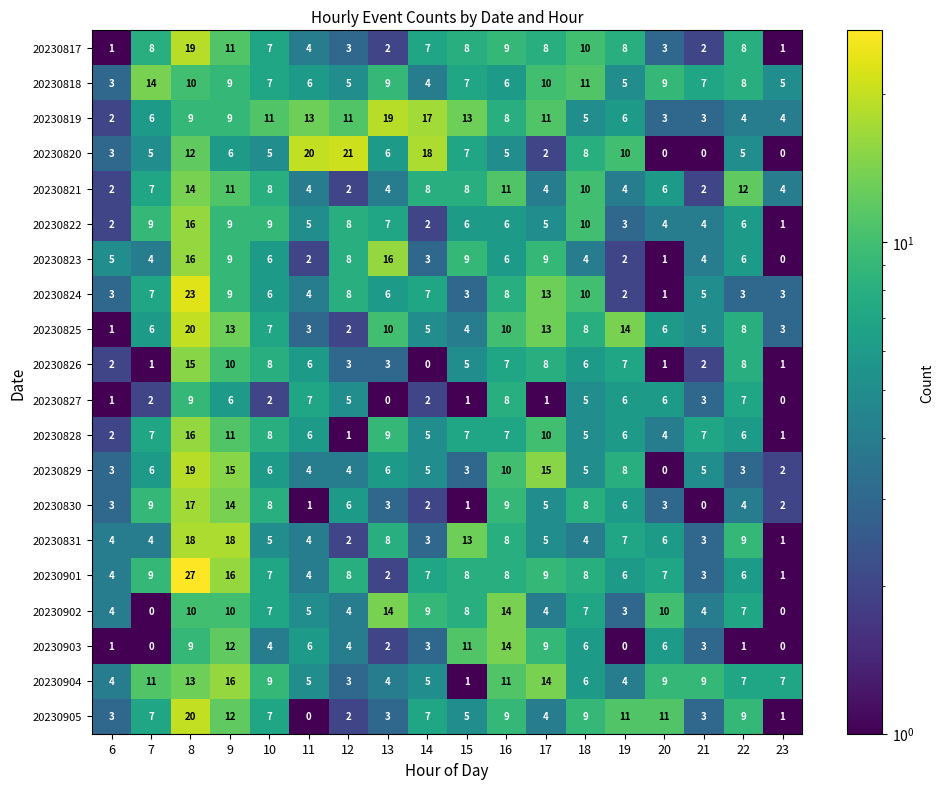

What is the difference between the 20230827 values at 20 and 14?

4